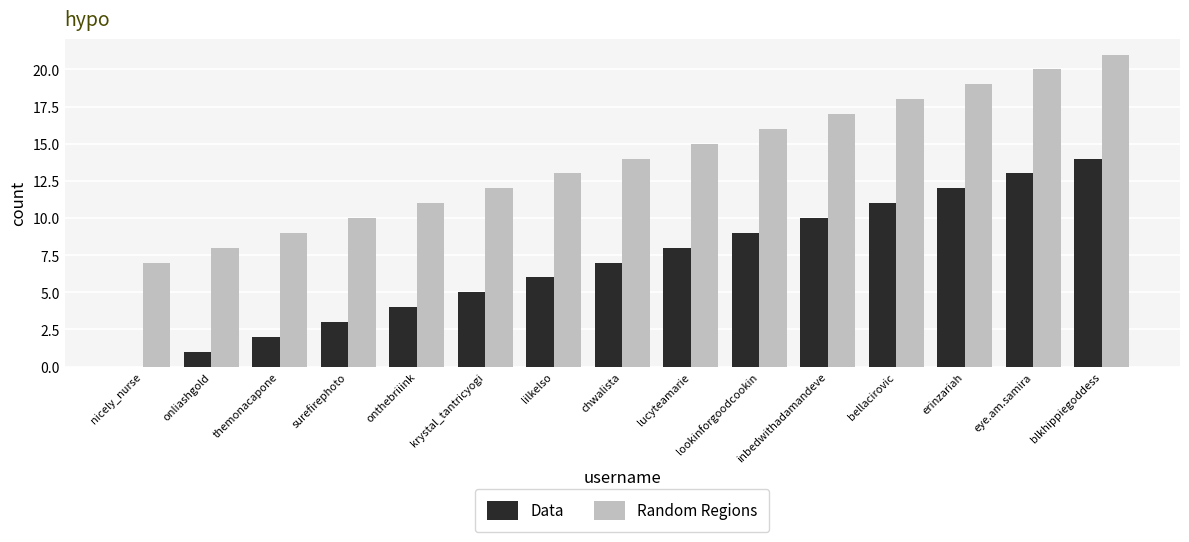

What is the spread (max minus min) of values at chwalista?

7